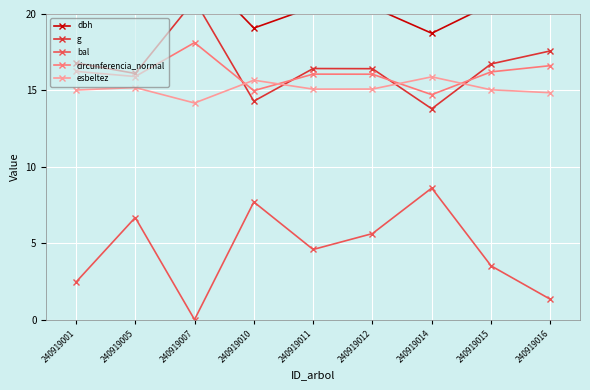

What is the sum of all esbeltez values?

136.0